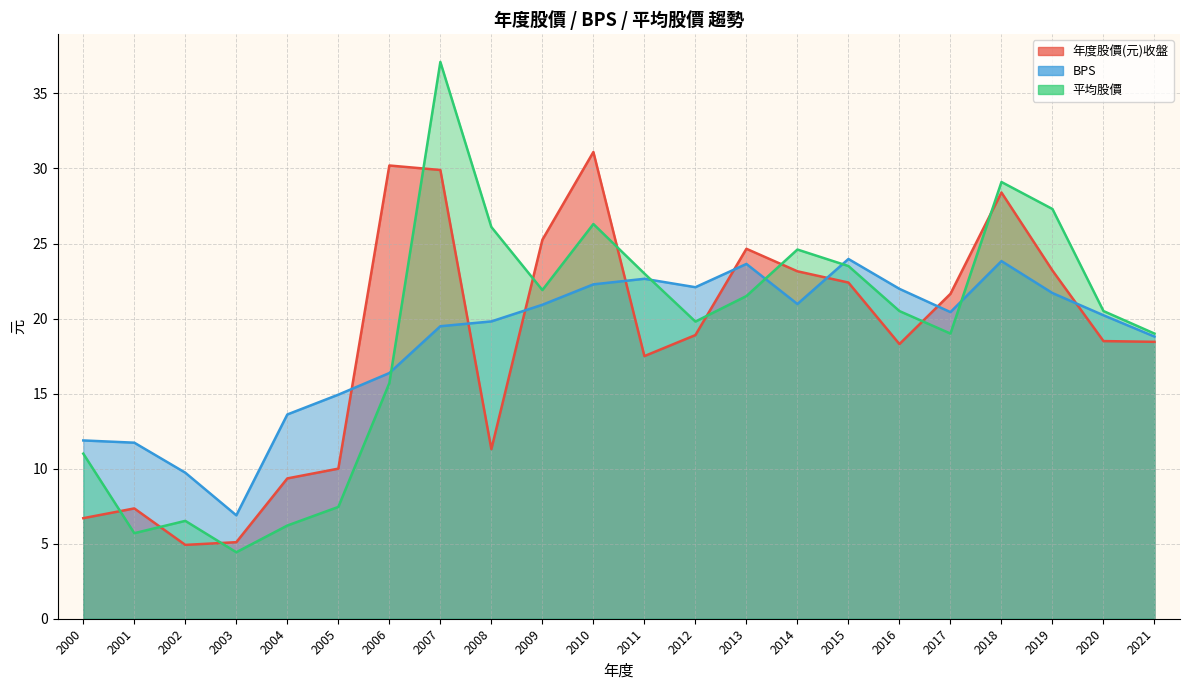

What is the maximum value shown in the chart?

37.1